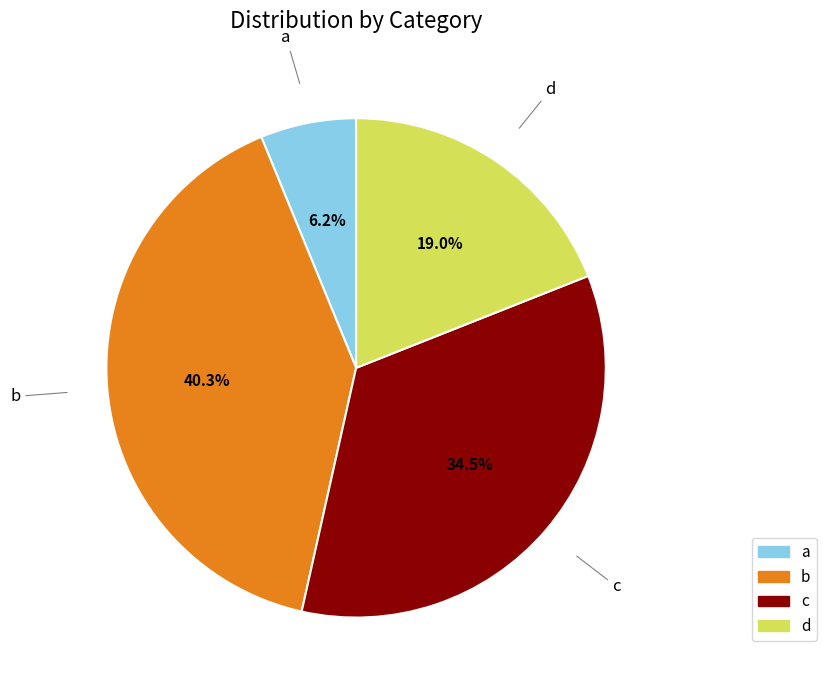

What is the largest slice in the pie chart?

b